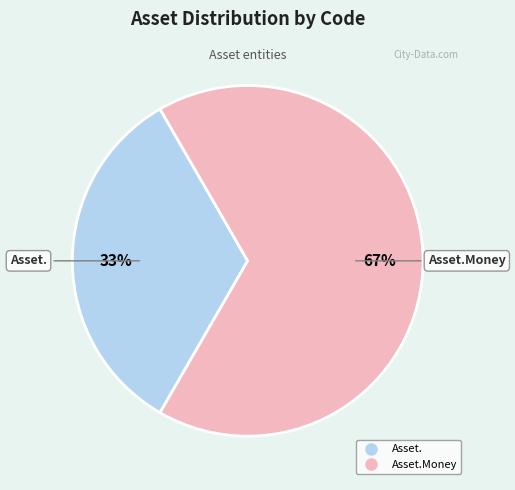

How many slices are in this pie chart?

2